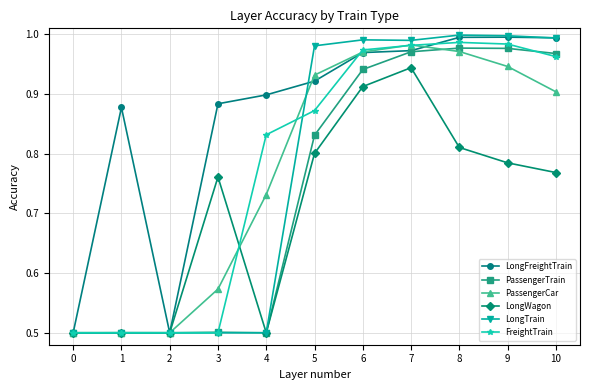

What is the difference between the highest and lowest values at 4?

0.4